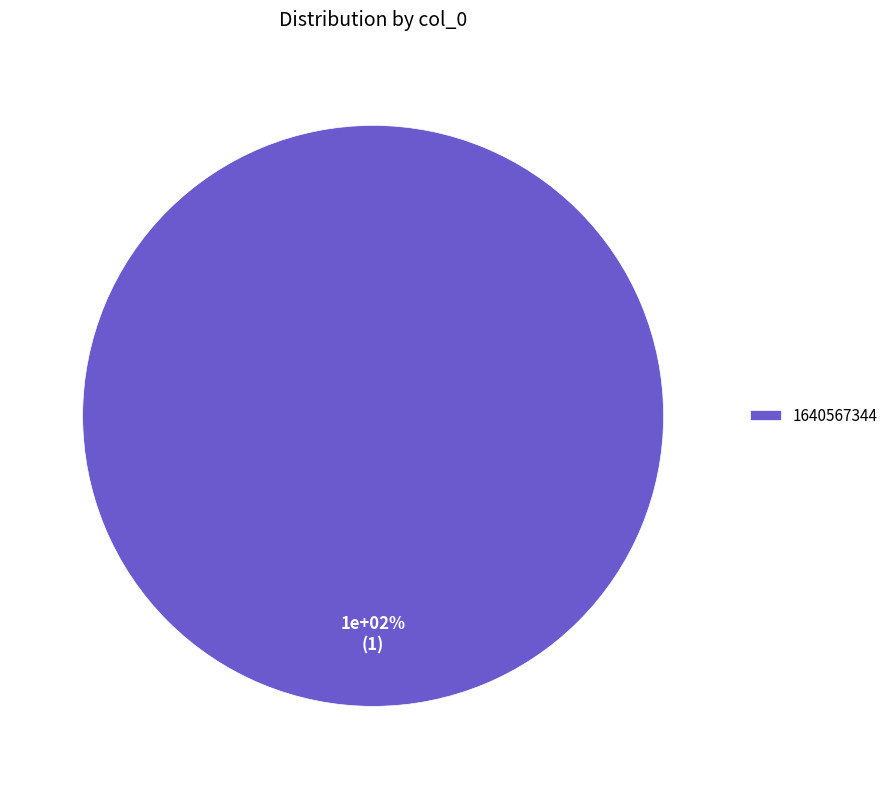

The 1640567344 slice represents 100% of the pie. True or false?

True